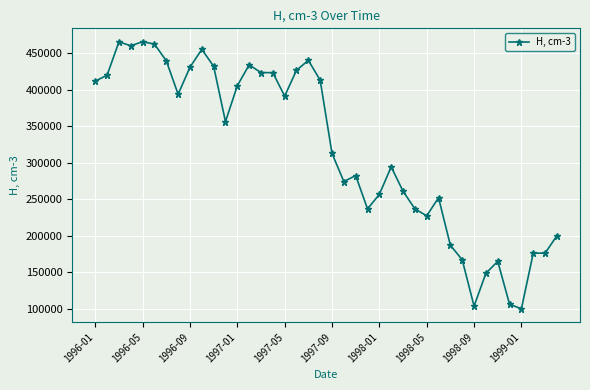

Does the chart have visible grid lines?

Yes